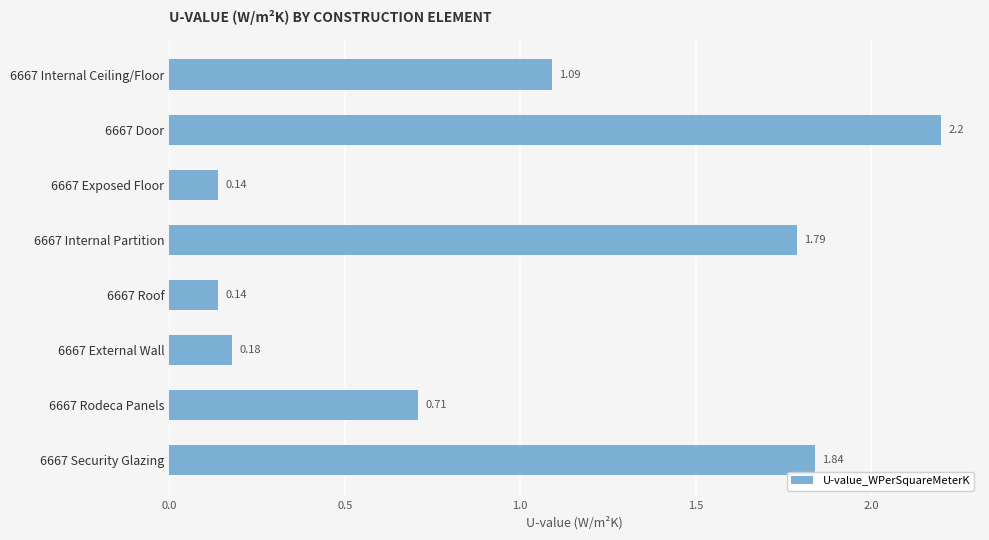

How many series are shown in this chart?

1